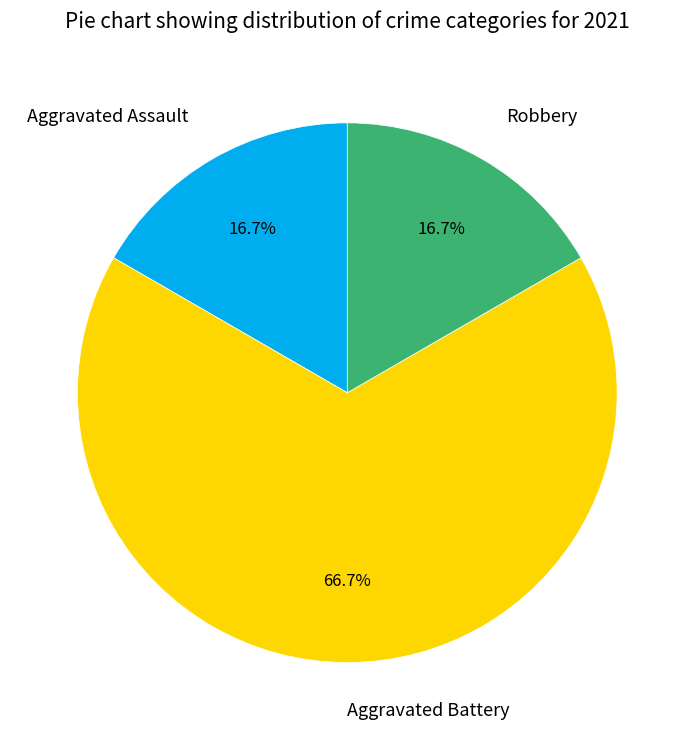

Which category has the biggest portion of the pie?

Aggravated Battery